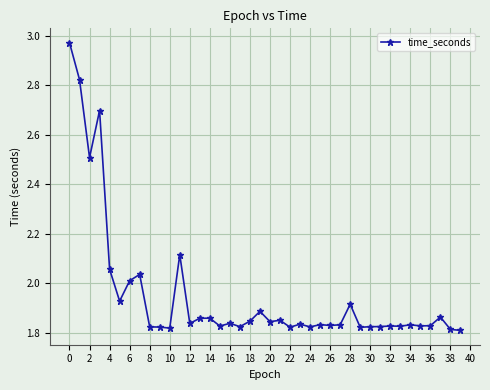

What is the difference between the maximum and minimum values?

1.2